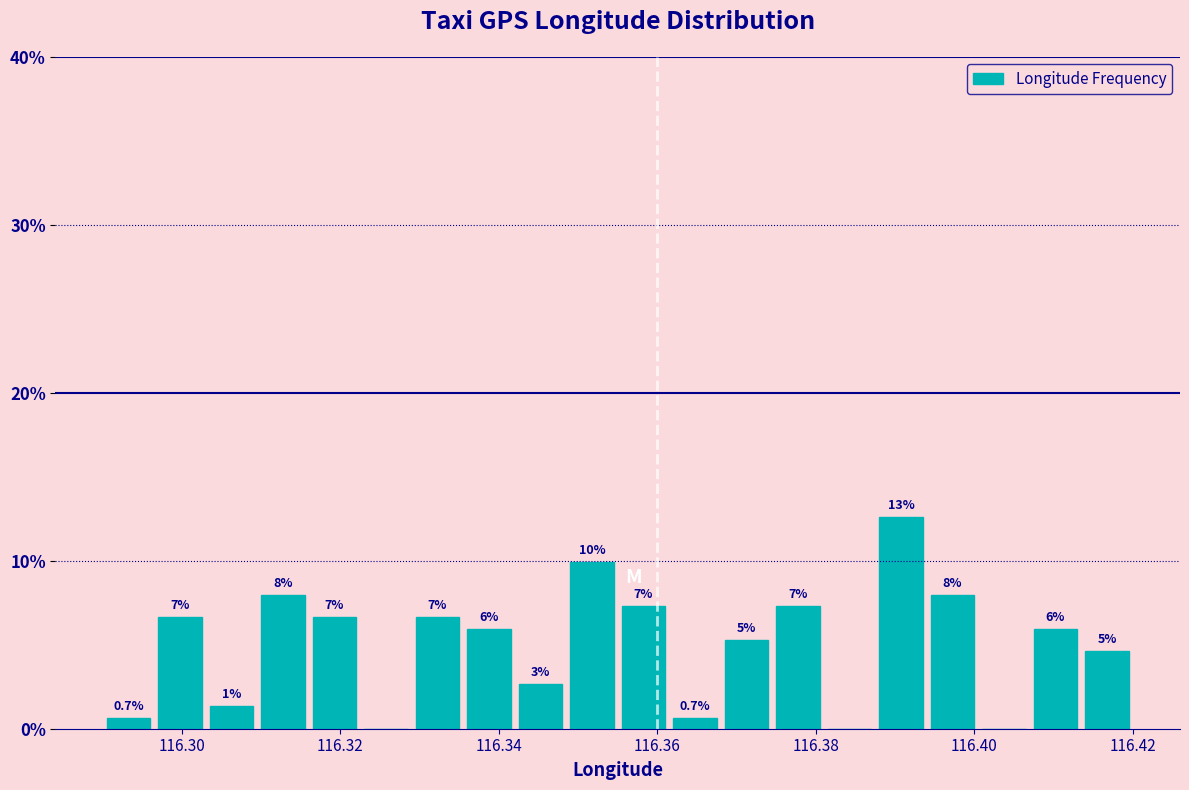

Around what value on the x-axis is the tallest bar? Give the approximate position of its centre, as read against the axis.

116.390